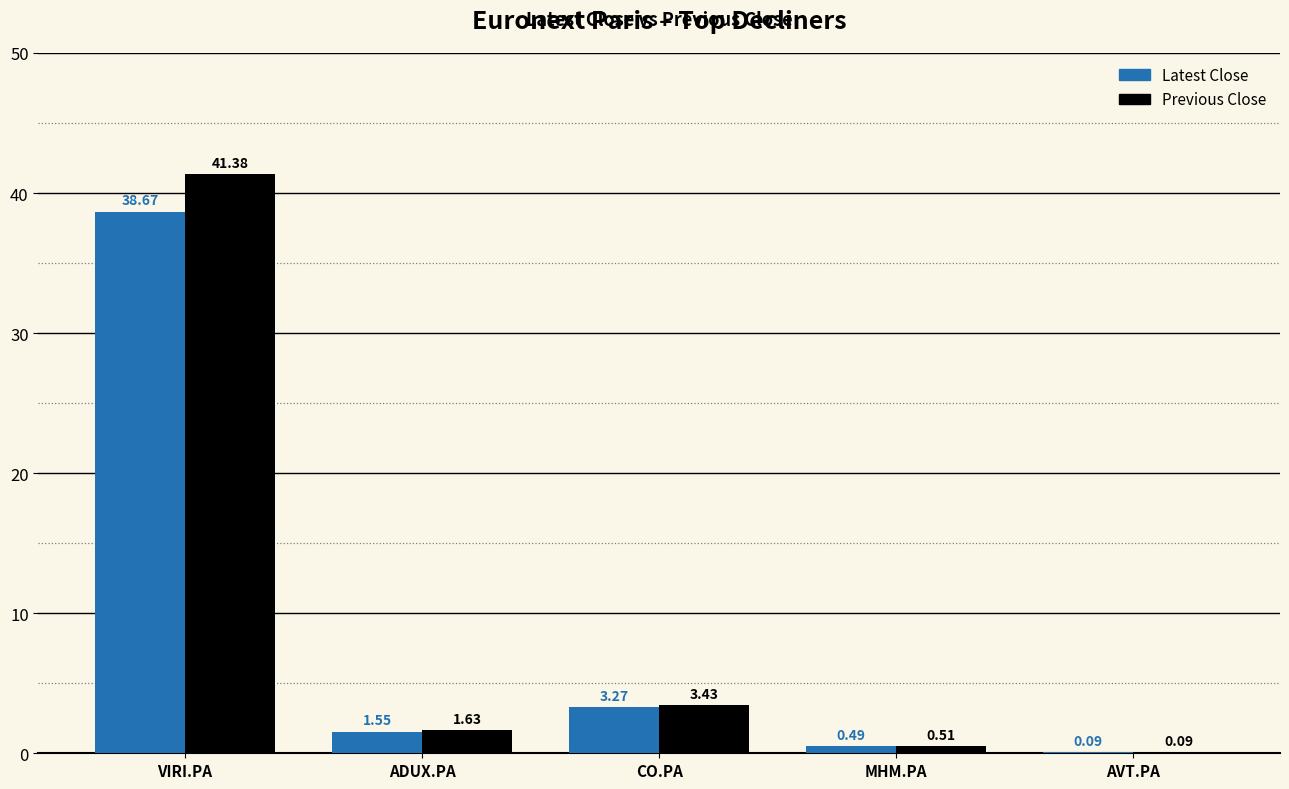

At which label does Previous Close first exceed 1?

VIRI.PA